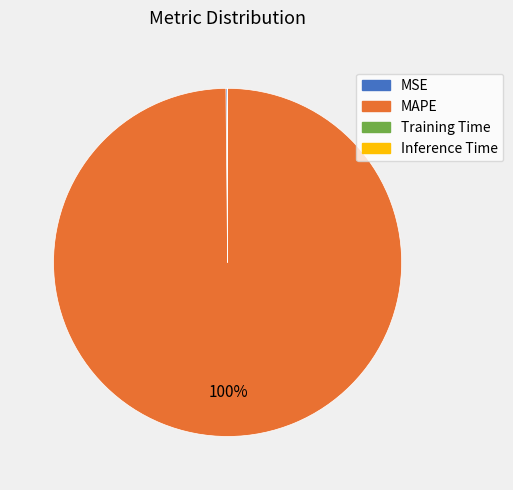

To the nearest percent, what is the average slice percentage?

25%